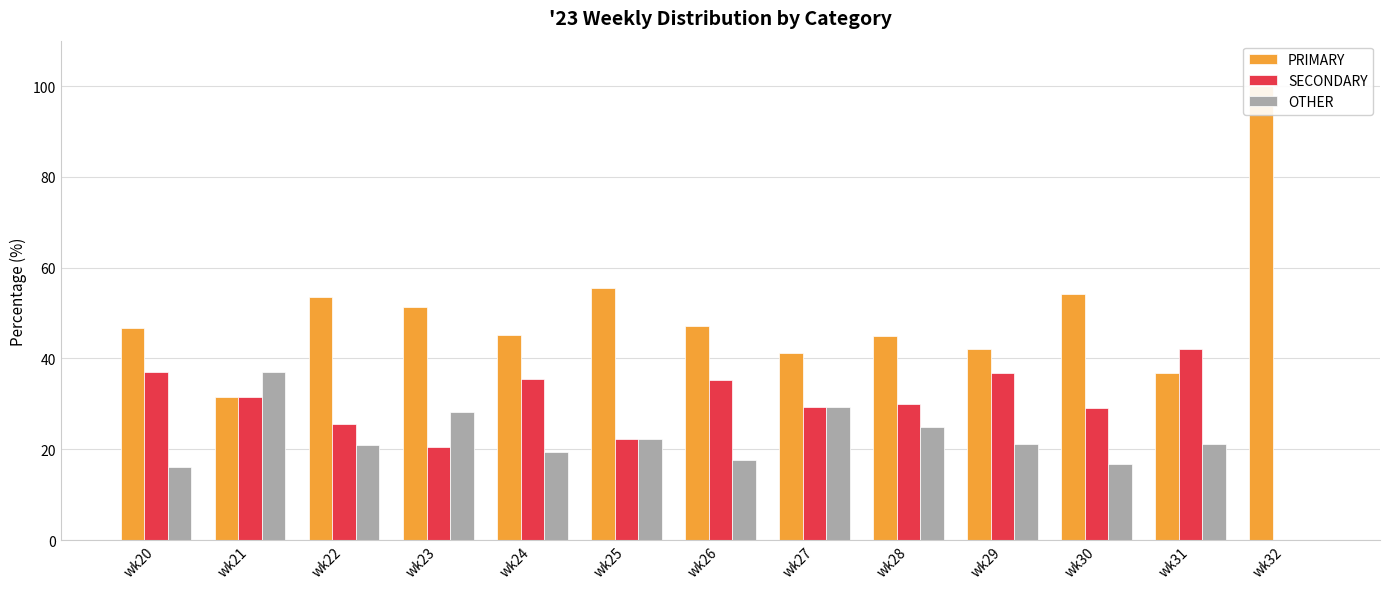

At which category is the sum across all series the highest?

wk24